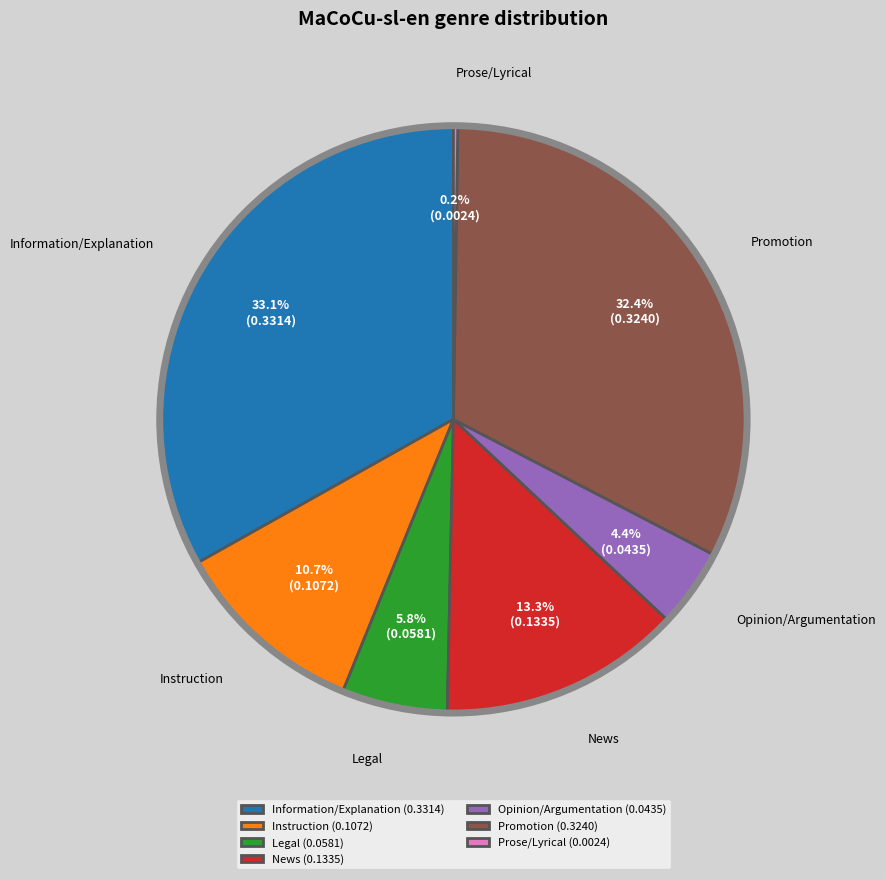

Between Information/Explanation and Promotion, which is larger?

Information/Explanation